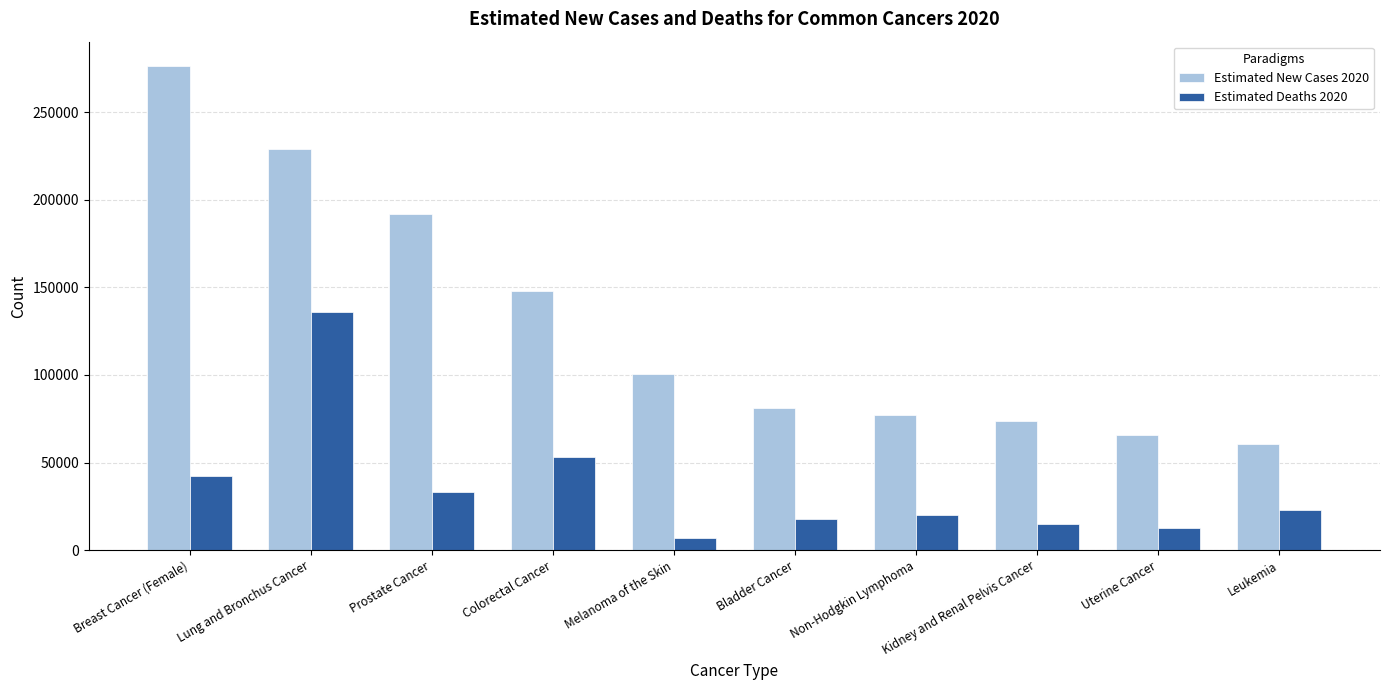

Reading left to right, what are all the values shown in this chart?

Estimated New Cases 2020: 276480	228820	191930	147950	100350	81400	77240	73750	65620	60530
Estimated Deaths 2020: 42170	135720	33330	53200	6850	17980	19940	14830	12590	23100